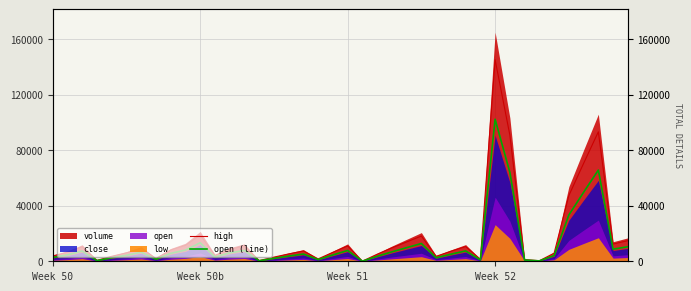

How many interior local valleys does the open (line) series have?

10